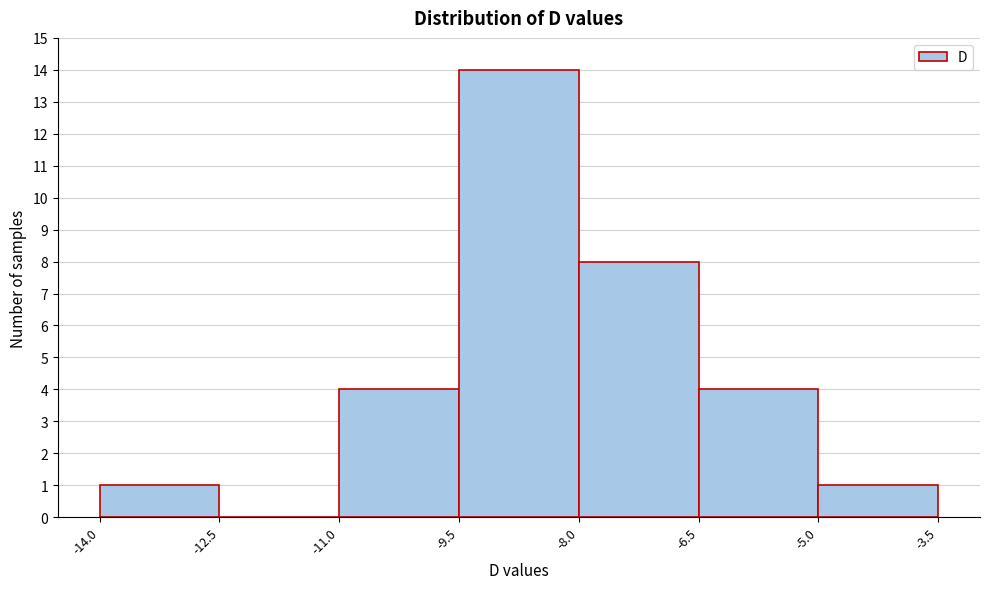

Over which range of the x-axis is the bar tallest?

-9.5 to -8.0